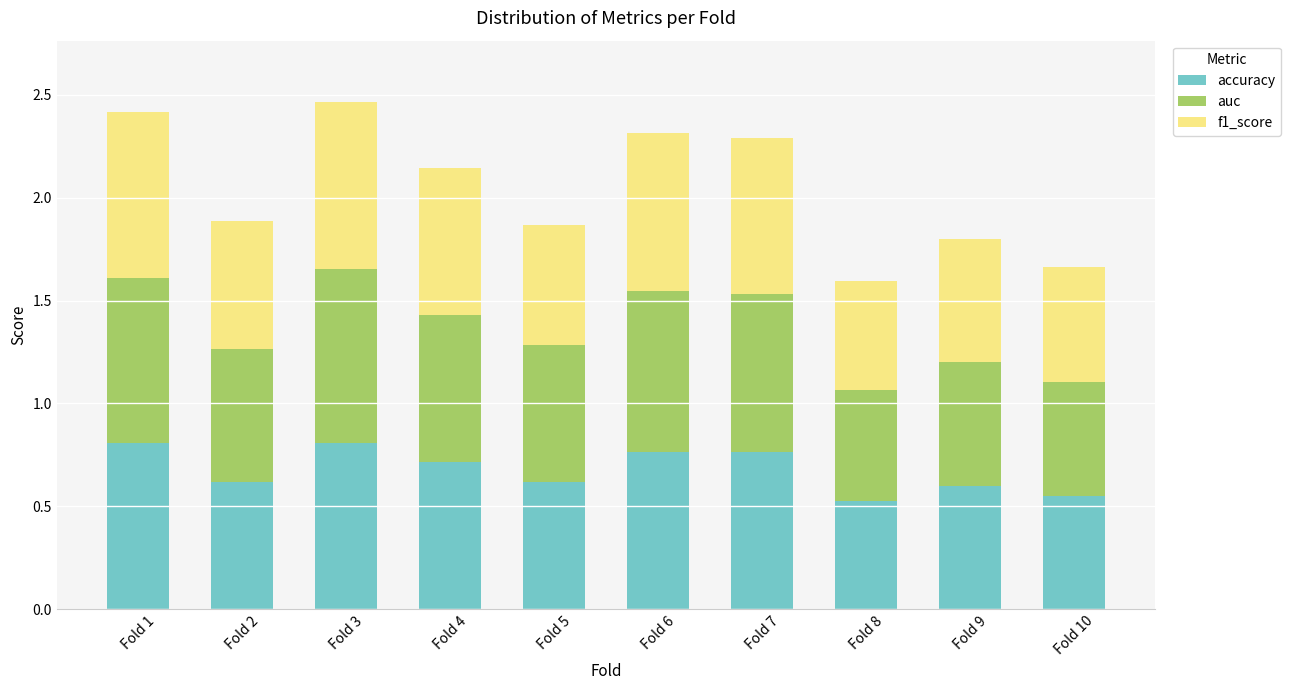

Is it true that accuracy equals 0.7 at Fold 8?

False